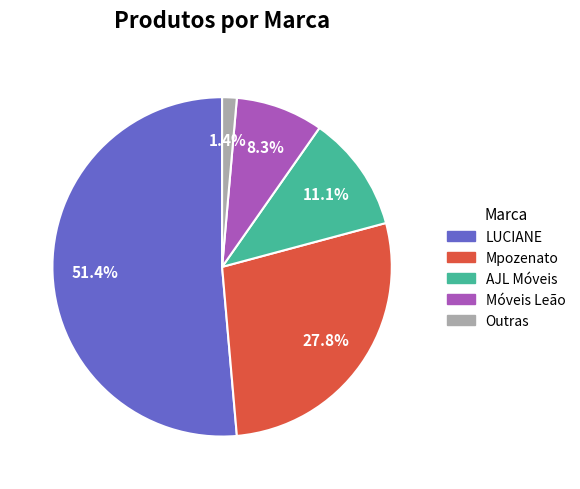

Which slice is the smallest?

Outras